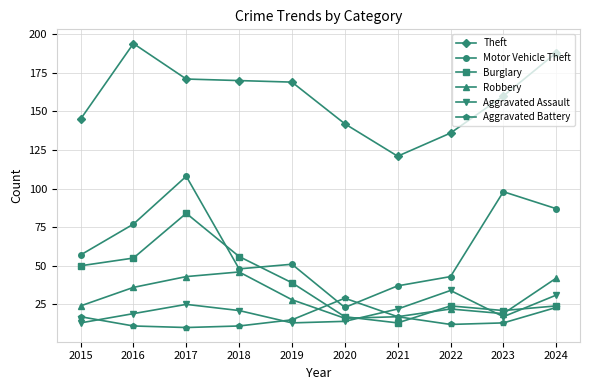

What is the value of the Burglary point at the 6th from the left?

17